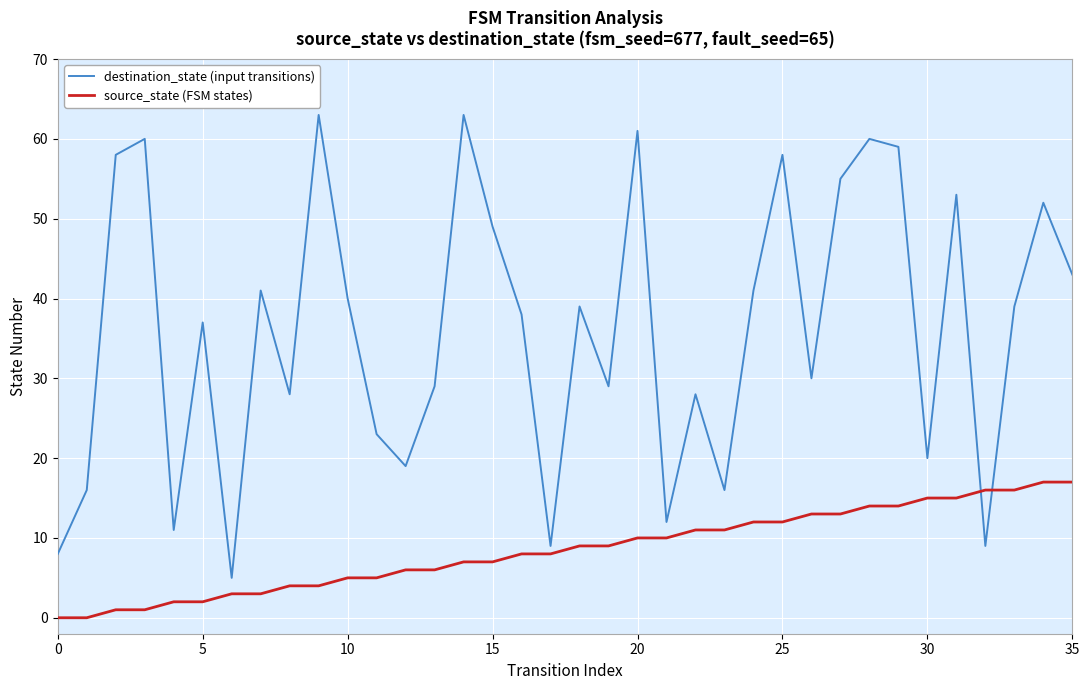

What is the greatest value displayed?

63